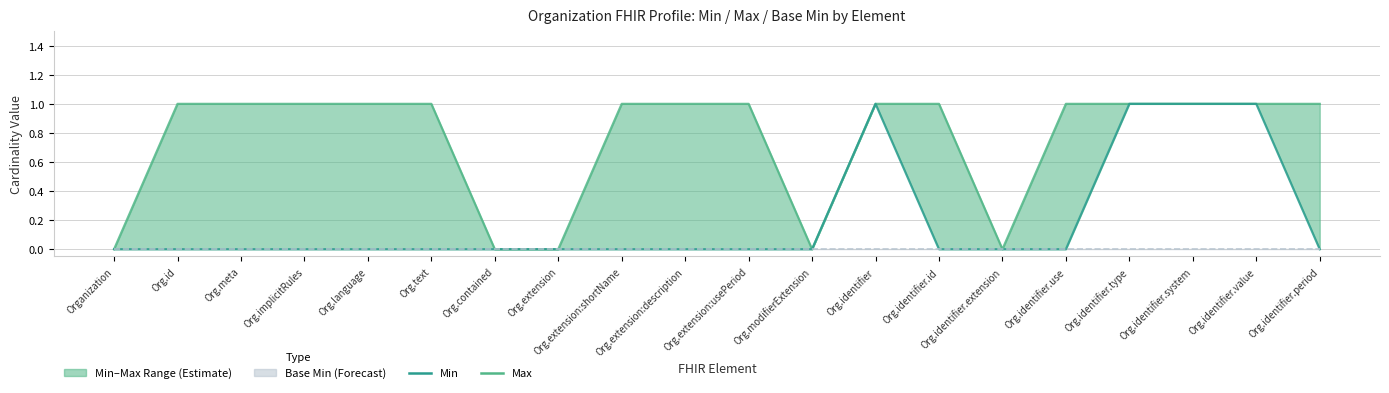

What is the difference between the maximum and second lowest values in the Max series?

1